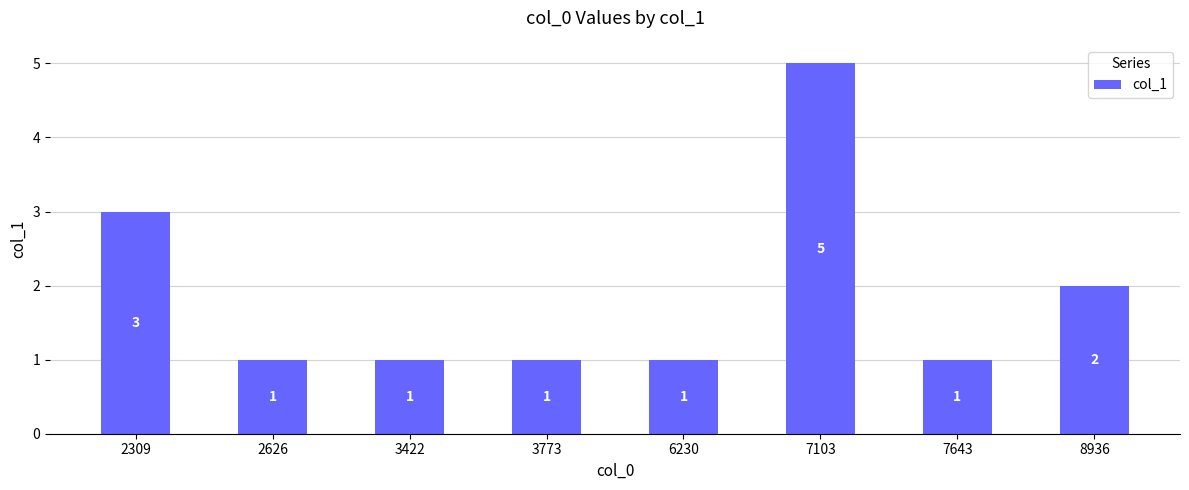

What is the change in value from 2626 to 8936?

+1